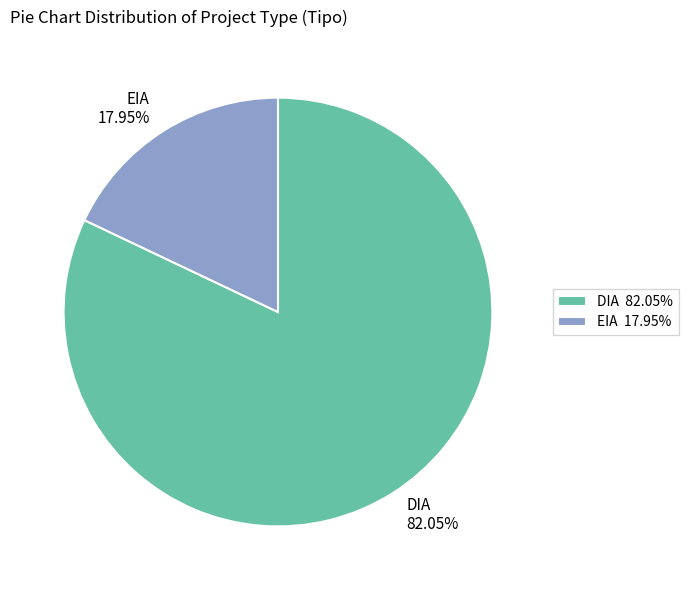

Which category has the biggest portion of the pie?

DIA